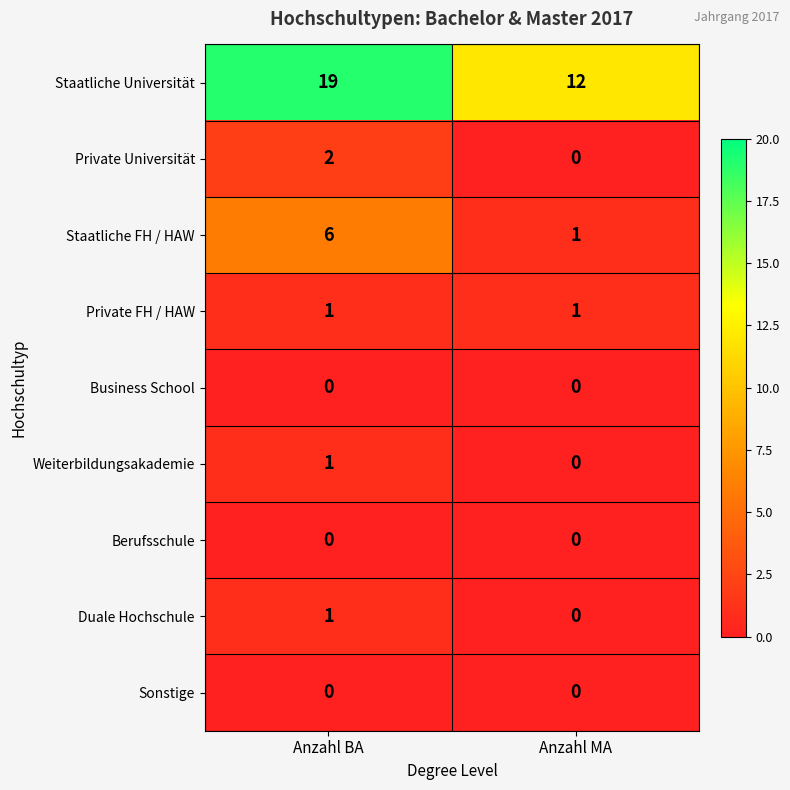

Rank the categories by Staatliche FH / HAW value from highest to lowest.

Anzahl BA, Anzahl MA